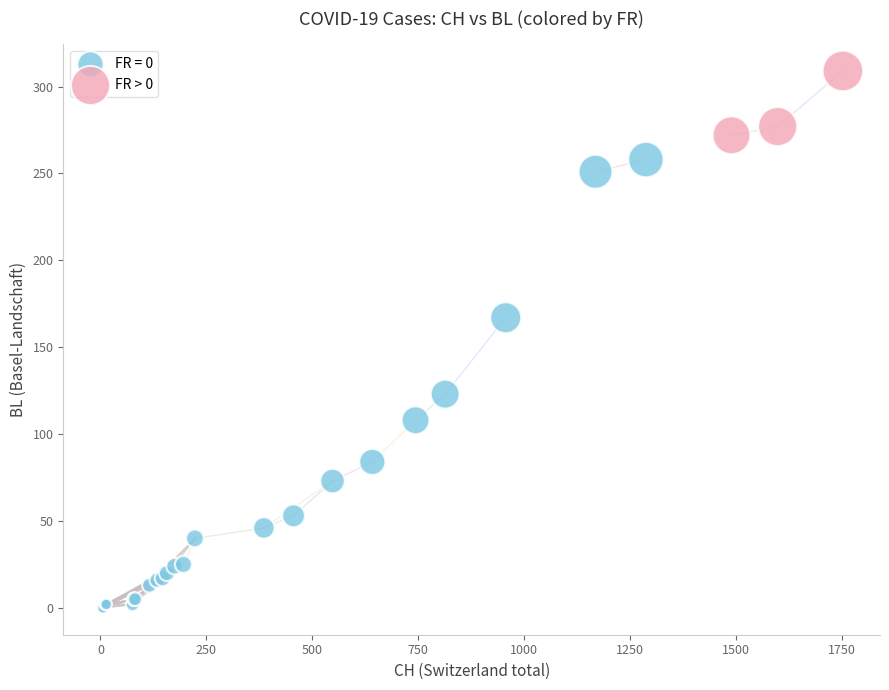

Which series has the widest spread of Y values?

FR = 0